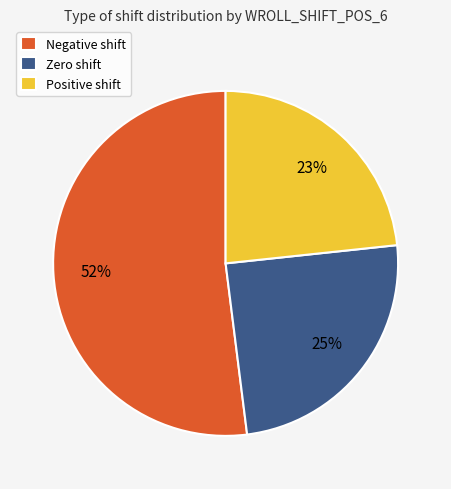

Do Zero shift and Positive shift together represent more than half of the pie?

No